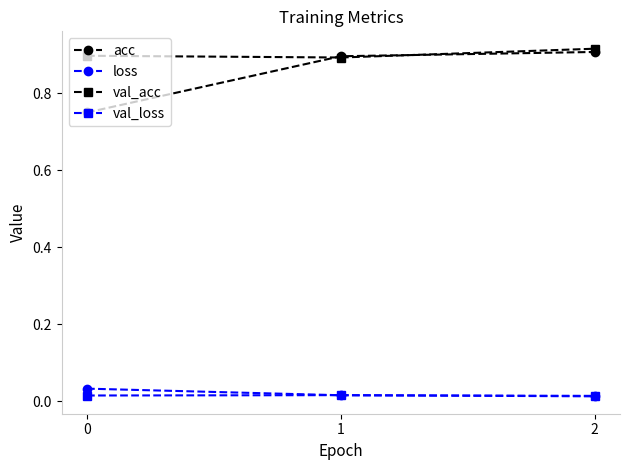

True or false: acc has a value of 0.9 at 1.

True